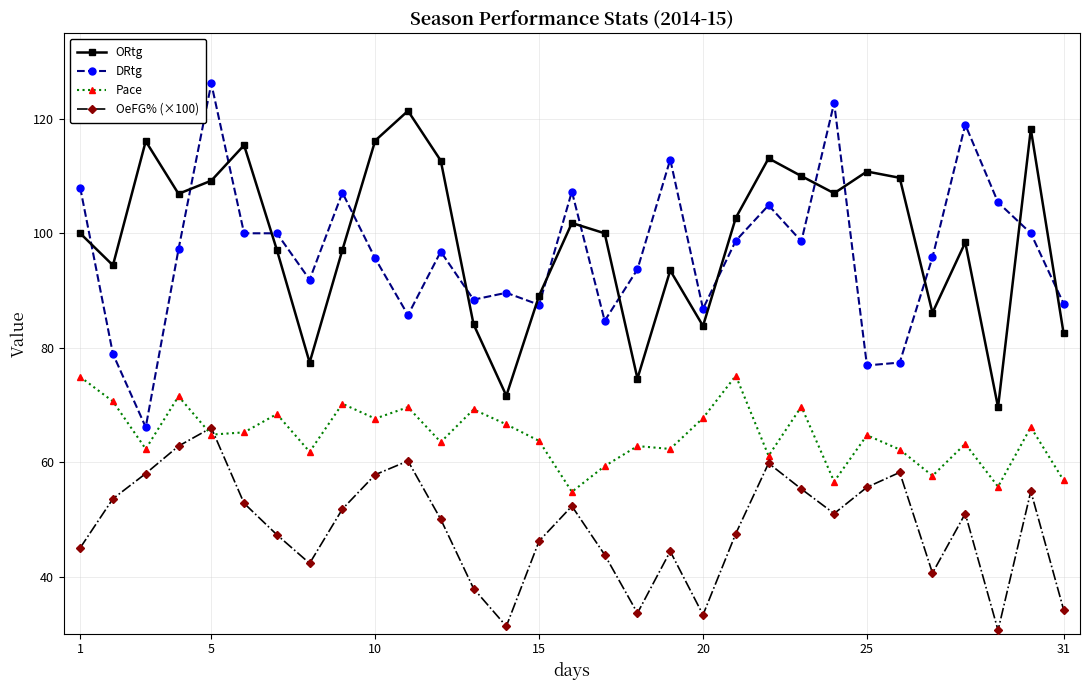

What is the greatest value displayed?

126.2